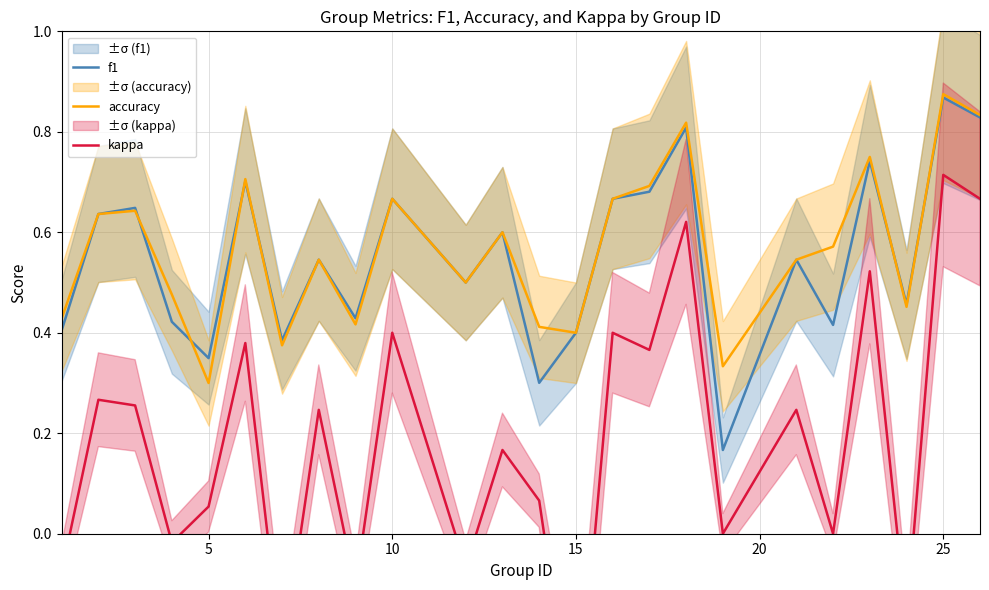

What is the value of the f1 point at the 20th from the left?

0.4